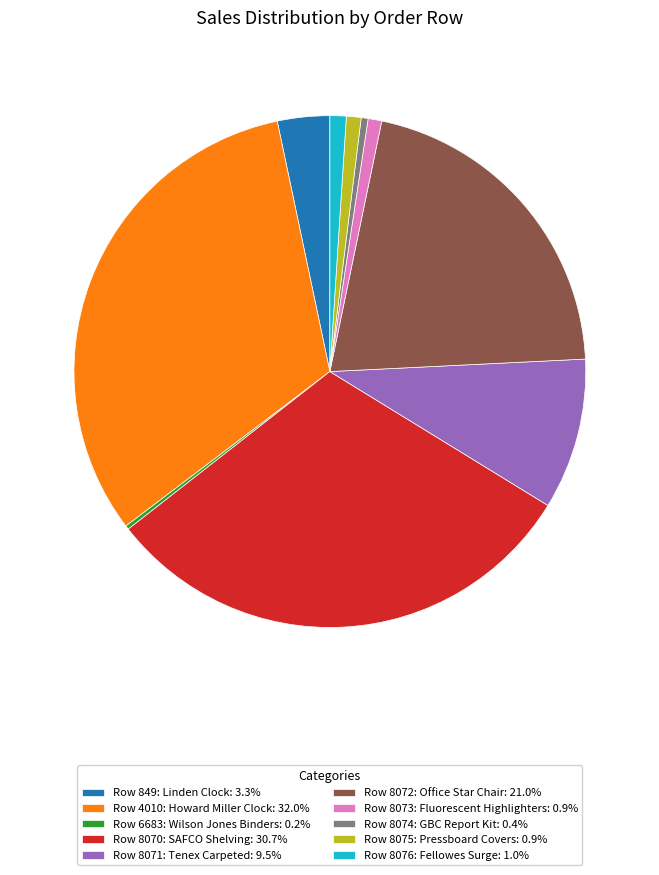

Do Row 8071: Tenex Carpeted: 9.5% and Row 8075: Pressboard Covers: 0.9% together represent more than half of the pie?

No